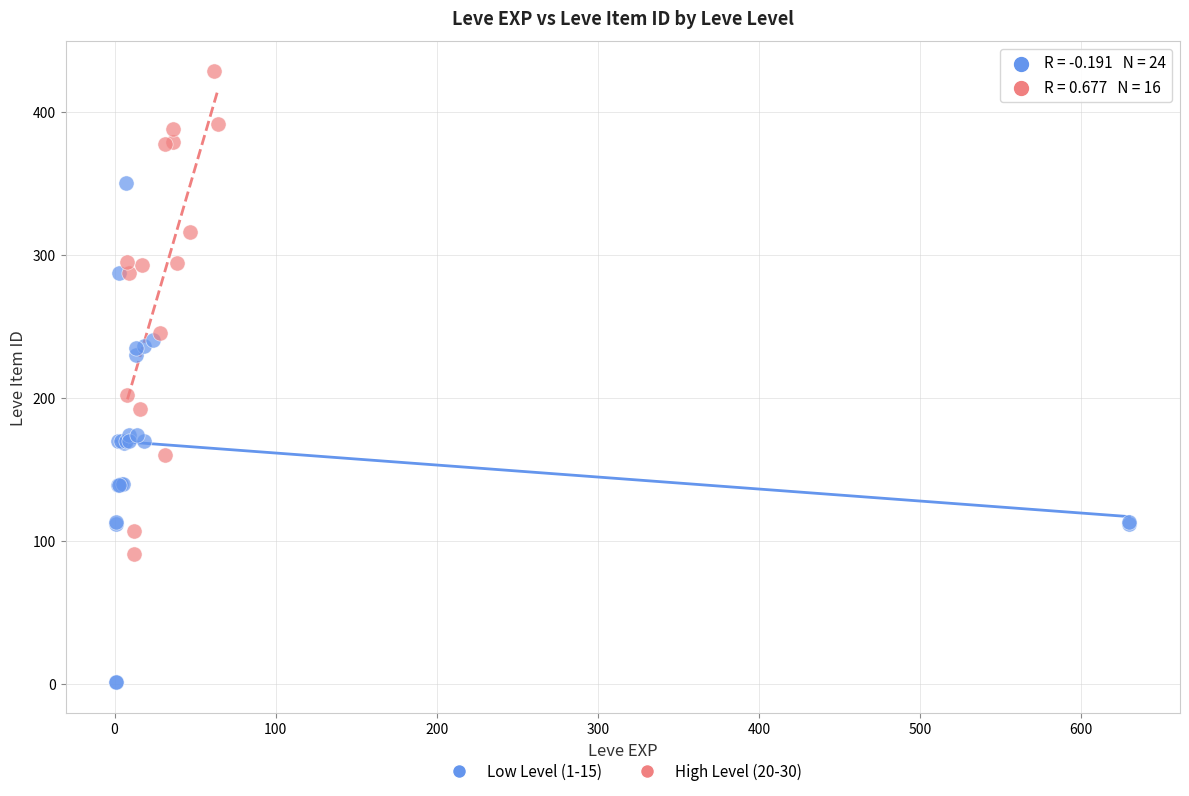

Which series reaches the maximum Y coordinate?

High Level (20-30)